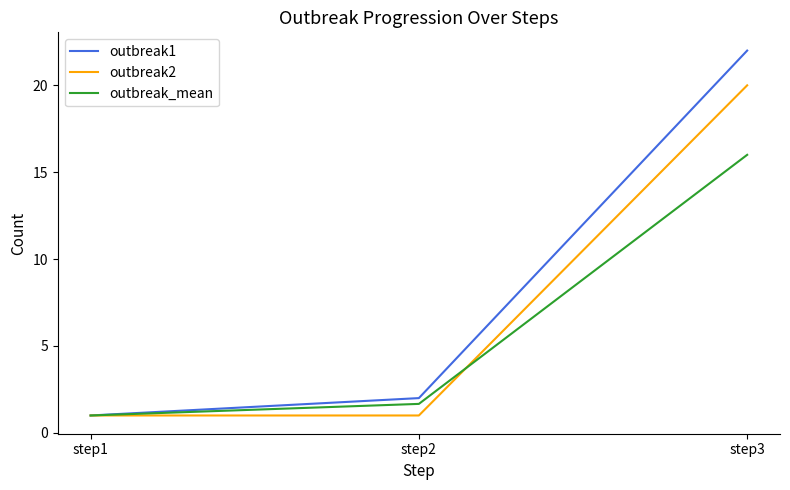

Which series has the largest total across all categories?

outbreak1